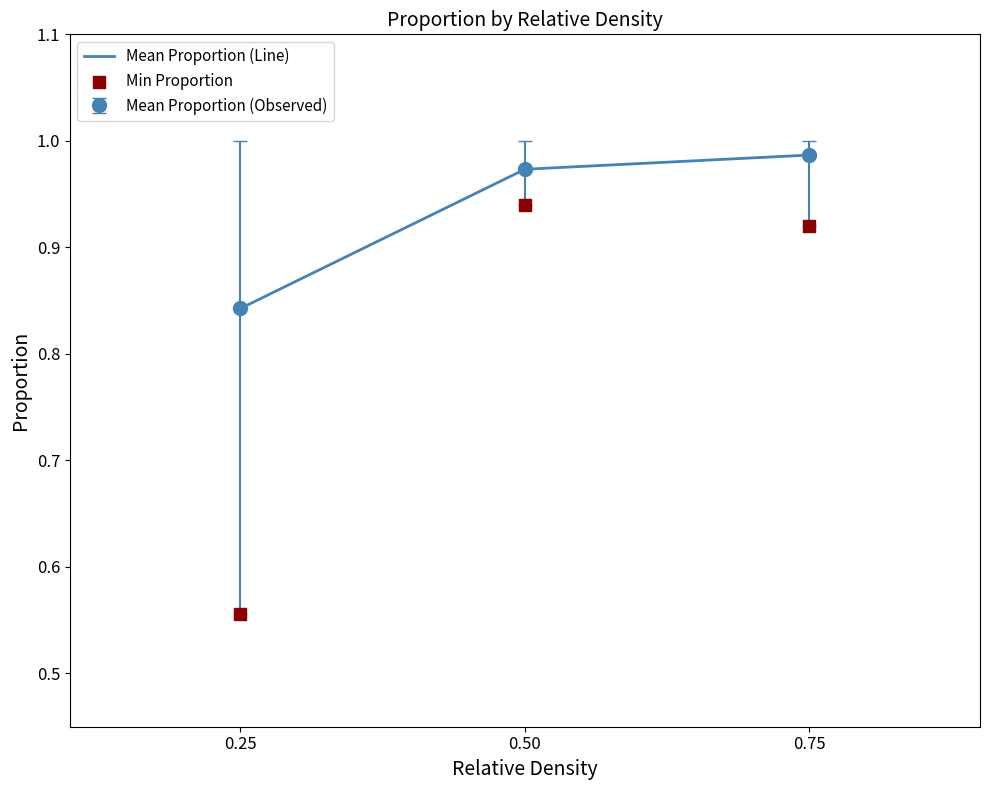

At which category is the sum across all series the highest?

0.50